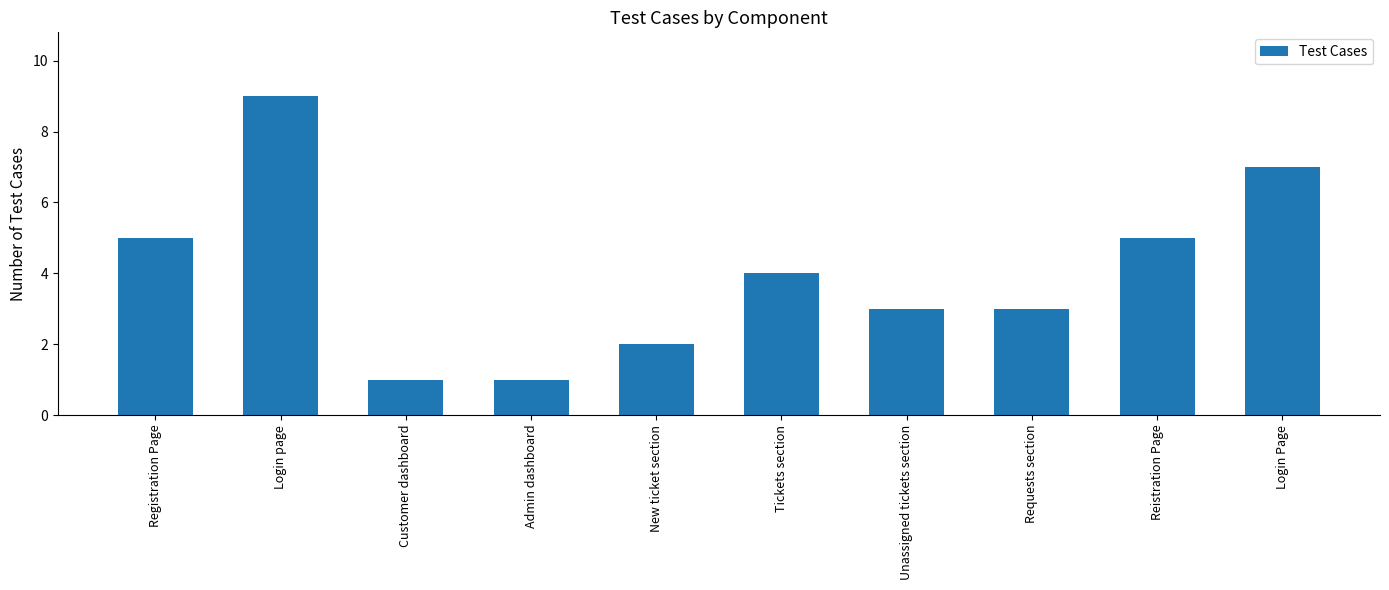

What is the difference between the maximum and minimum values?

8